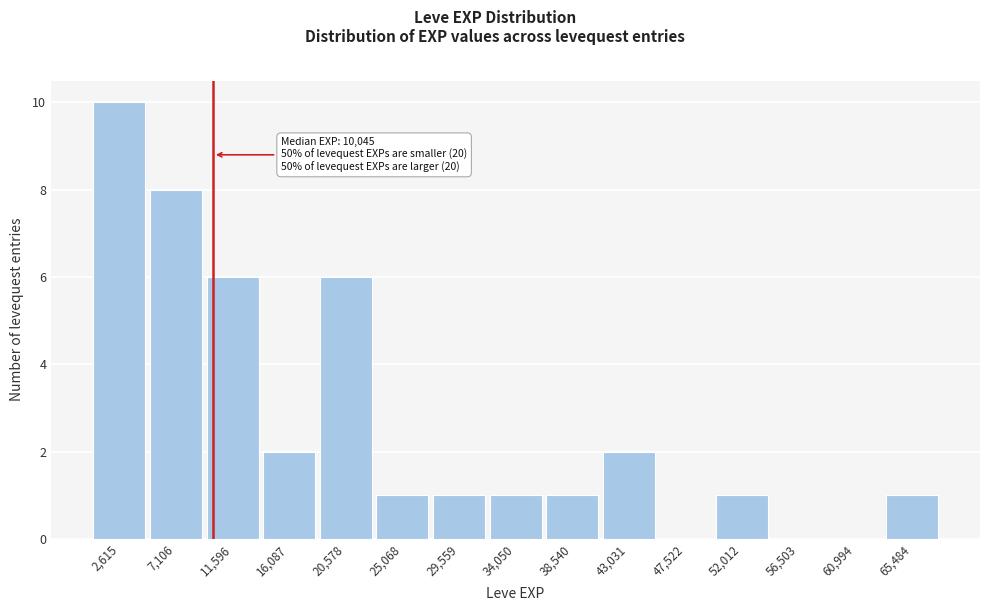

Which range on the x-axis has the tallest bar?

500 to 5000